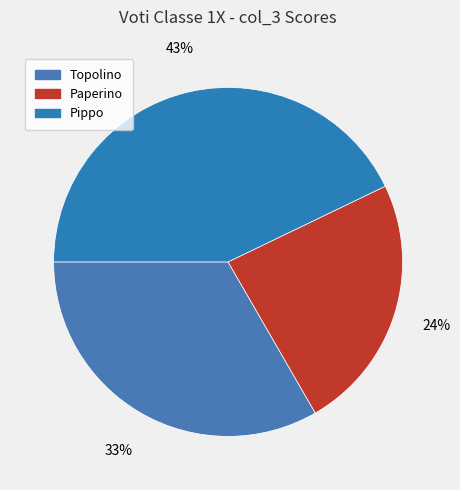

True or false: Topolino accounts for 40% of the total.

False